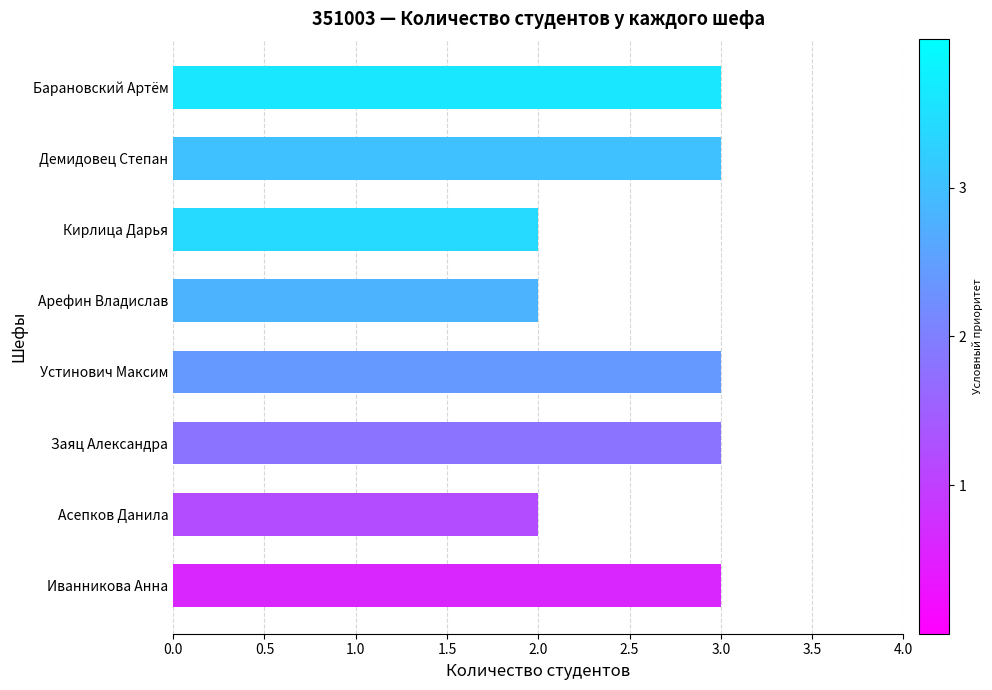

Between Кирлица Дарья and Устинович Максим, which is larger?

Устинович Максим